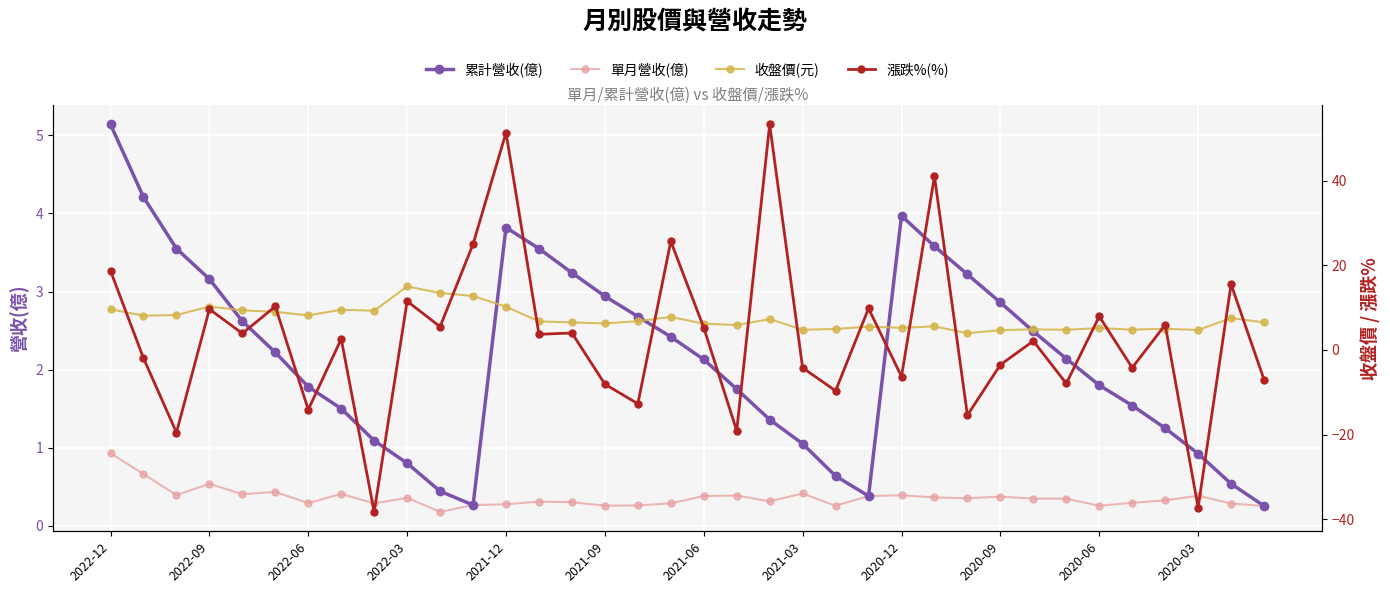

Is it true that 單月營收(億) equals 0.3 at 2022-06?

True